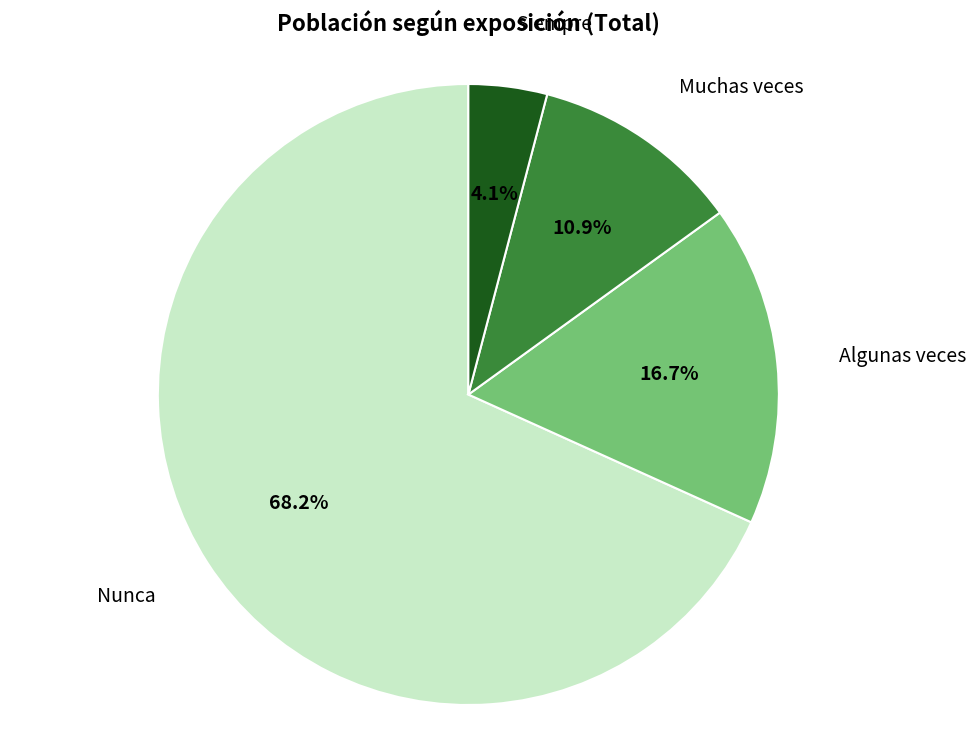

Is there a majority slice in this chart?

Yes